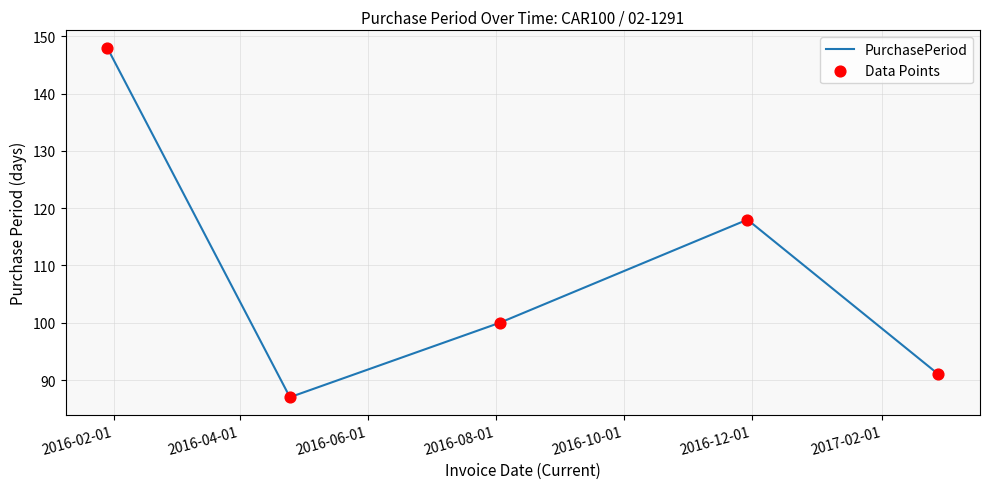

What is the maximum value shown in the chart?

148